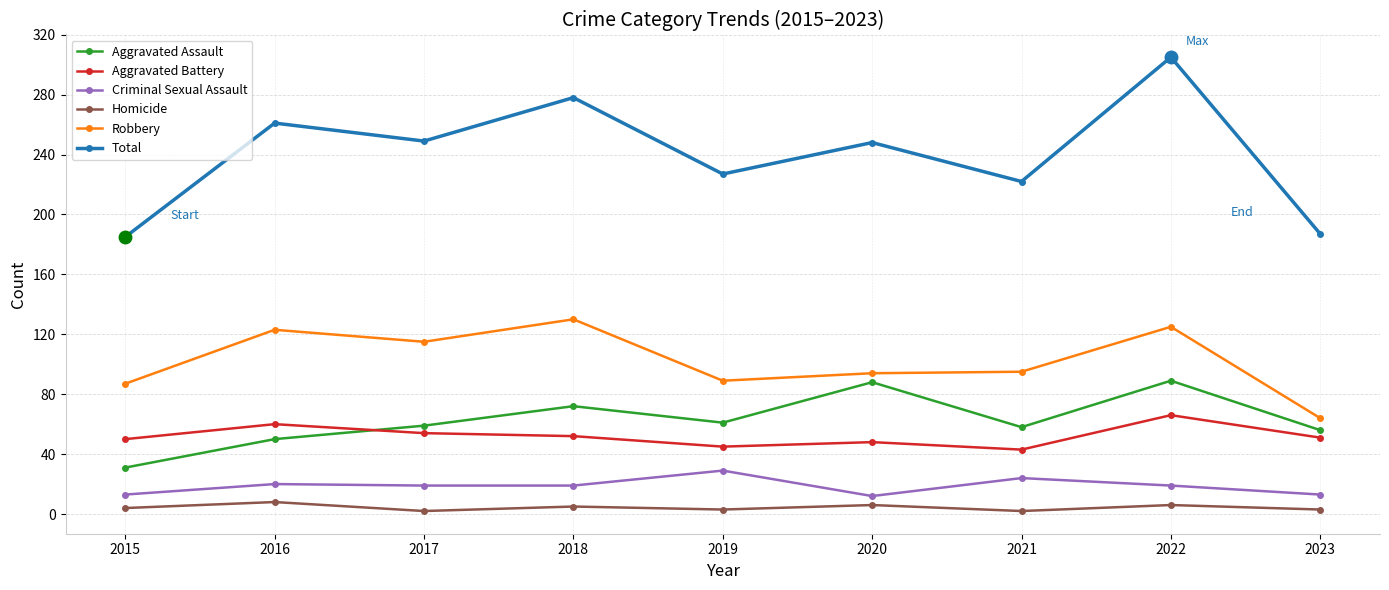

What is the difference between the highest and lowest values at 2020?

242